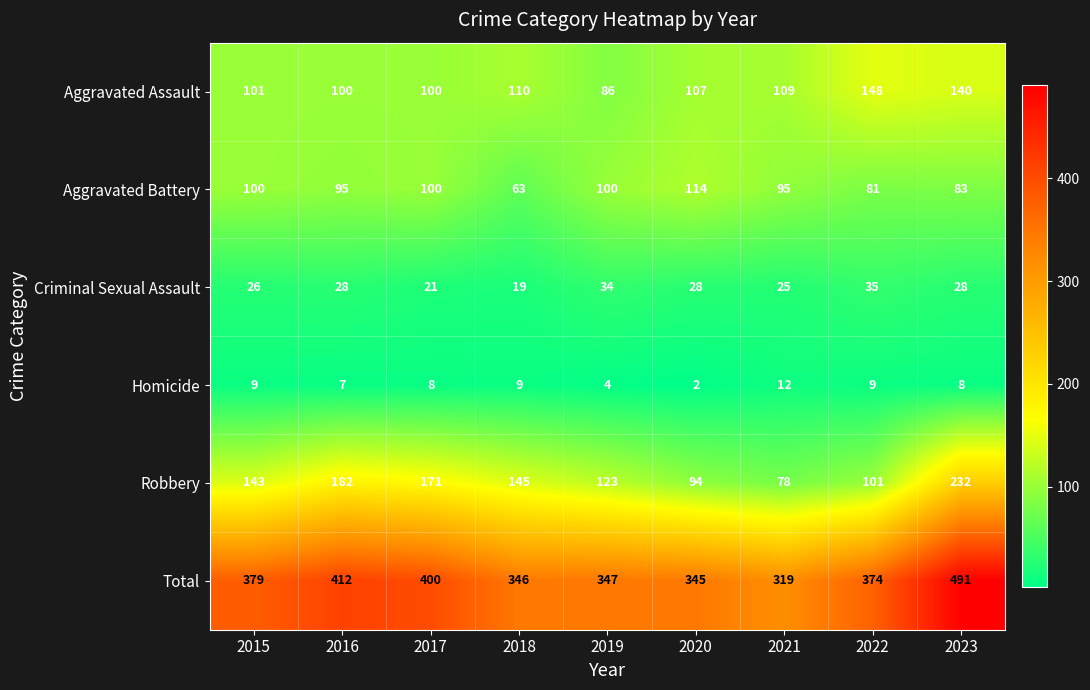

Which series has the largest range (max minus min)?

Total